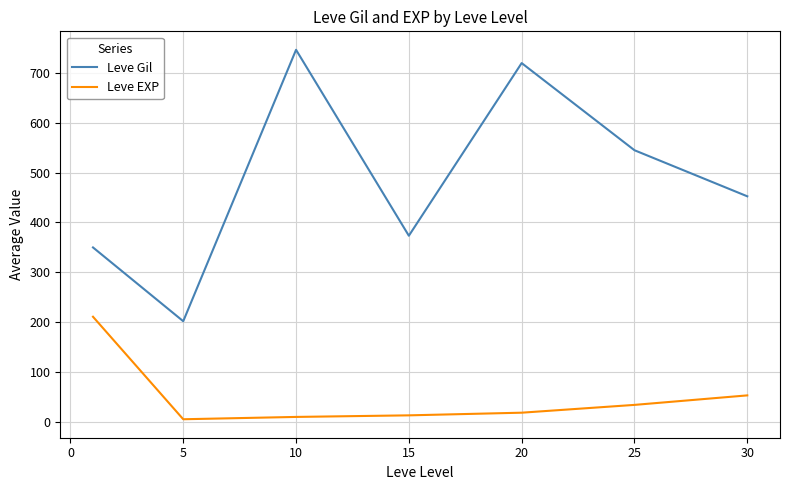

How many lines are shown in the chart?

2